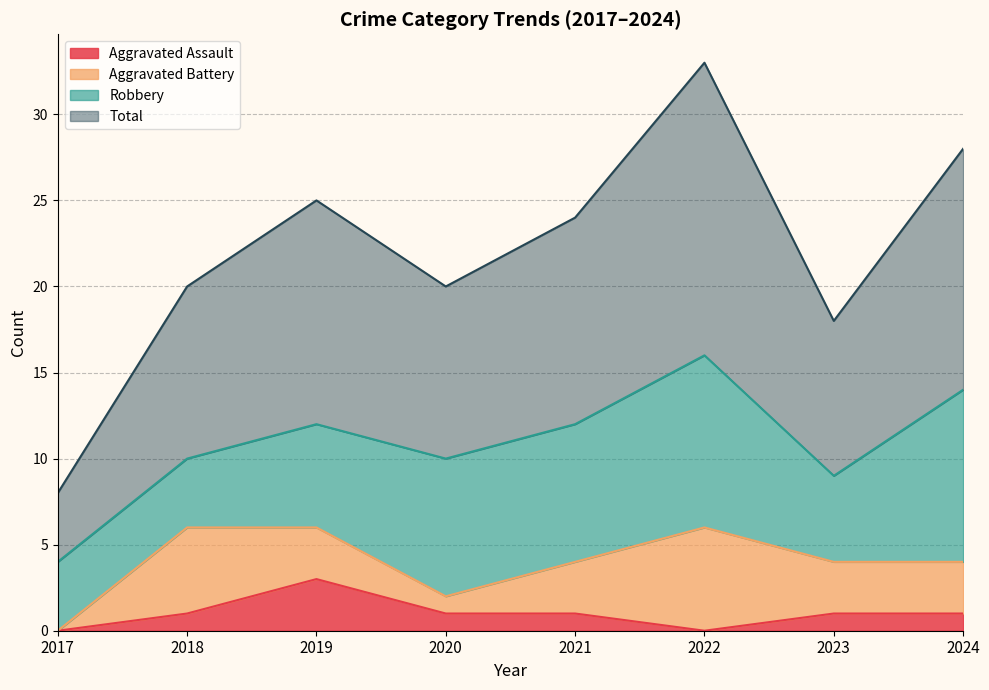

How many positive values does the Aggravated Assault series have?

6